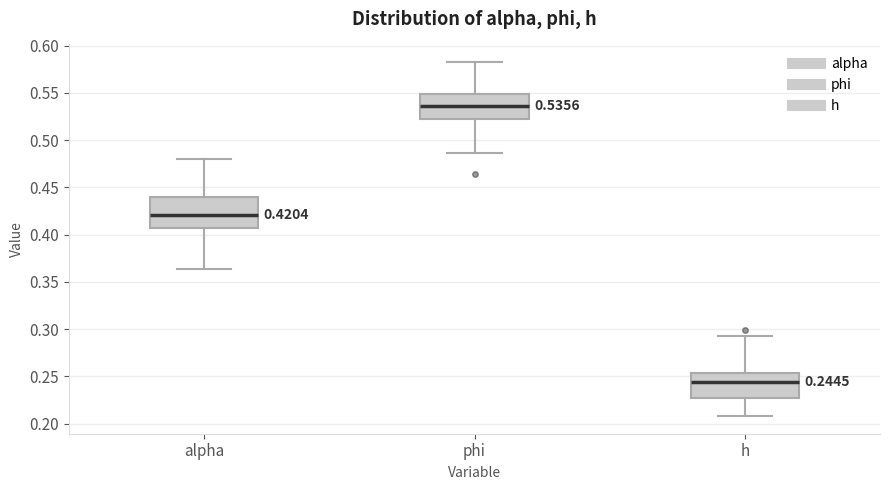

Which box is the tallest, from its lower edge to its upper edge?

alpha